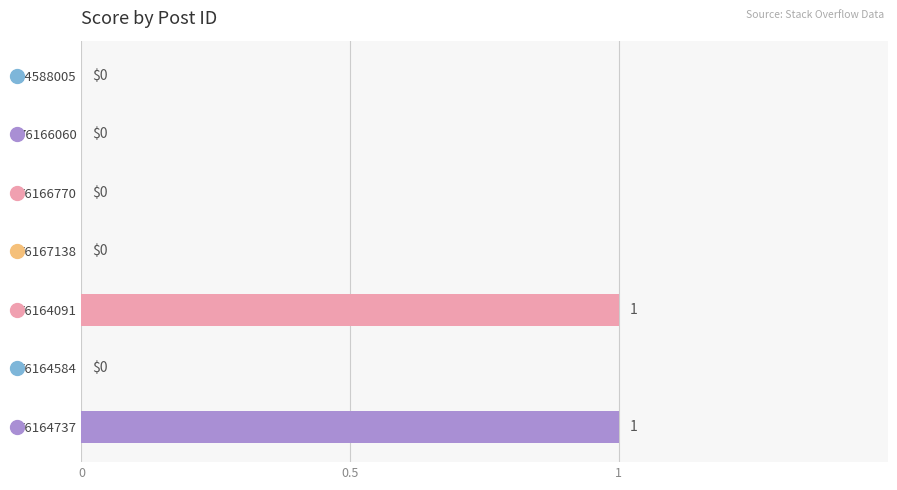

How many values are between 0 and 1?

7